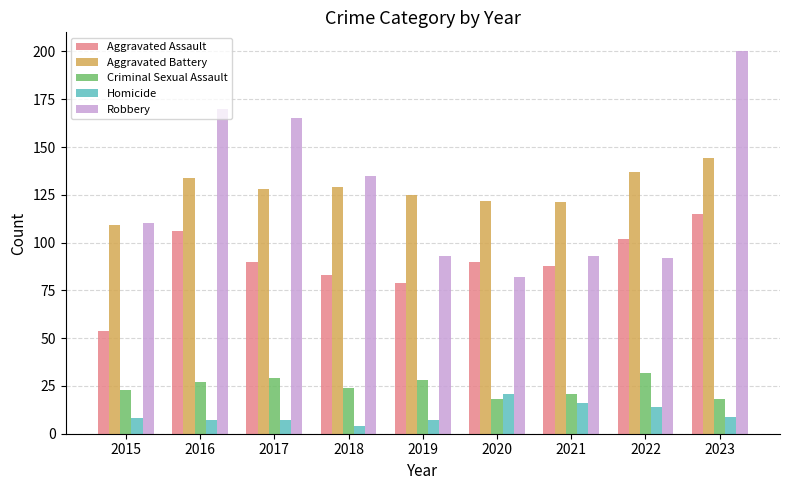

Reading left to right, extract all data points from this chart.

Aggravated Assault: 54	106	90	83	79	90	88	102	115
Aggravated Battery: 109	134	128	129	125	122	121	137	144
Criminal Sexual Assault: 23	27	29	24	28	18	21	32	18
Homicide: 8	7	7	4	7	21	16	14	9
Robbery: 110	170	165	135	93	82	93	92	200